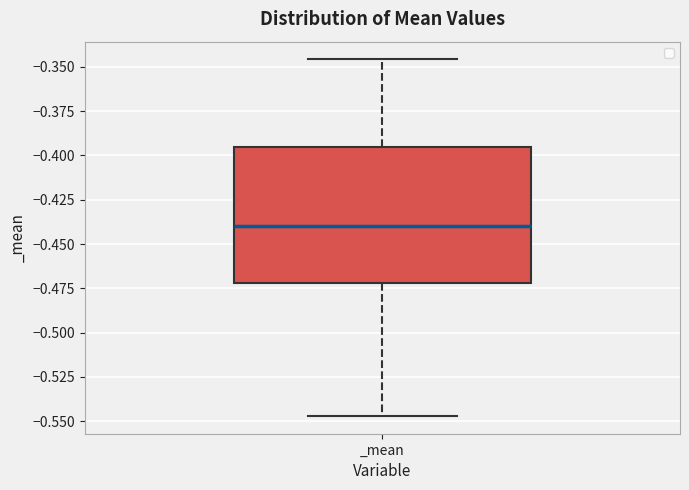

Where does the median line of the box for _mean sit on the y-axis? The values are not printed on the chart, so give them approximately, as read against the axis.

-0.440